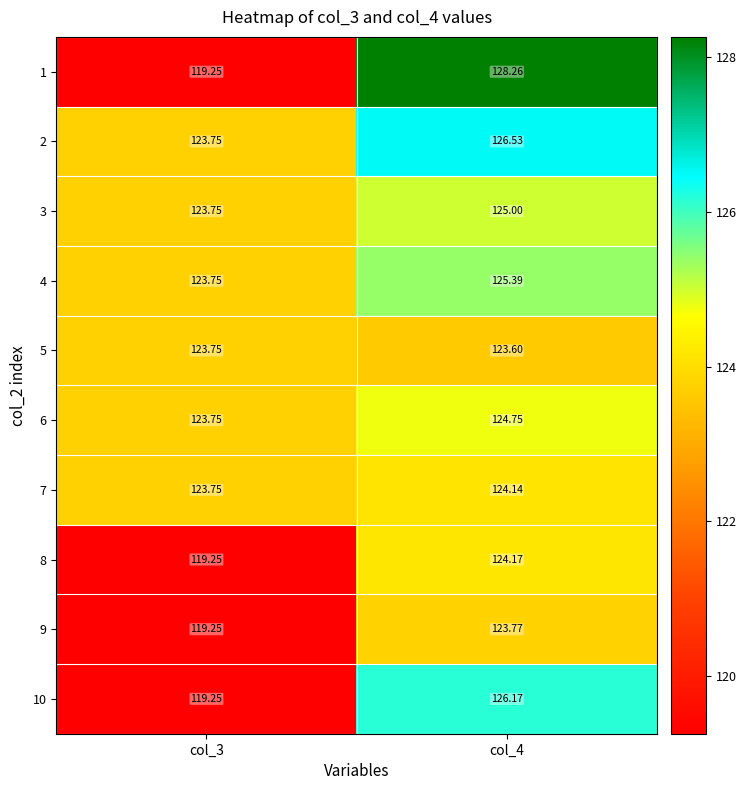

Which series changed the most between col_3 and col_4?

1